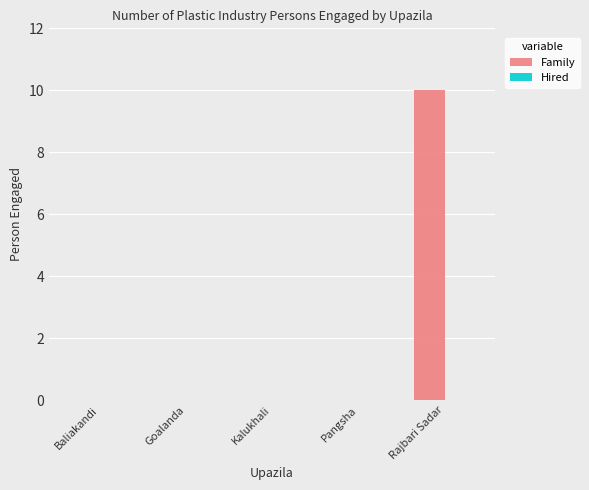

Are the bars horizontal?

No